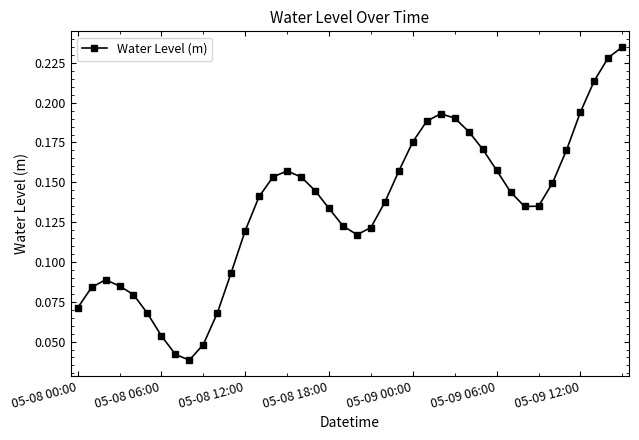

What is the sum of all values?

5.3